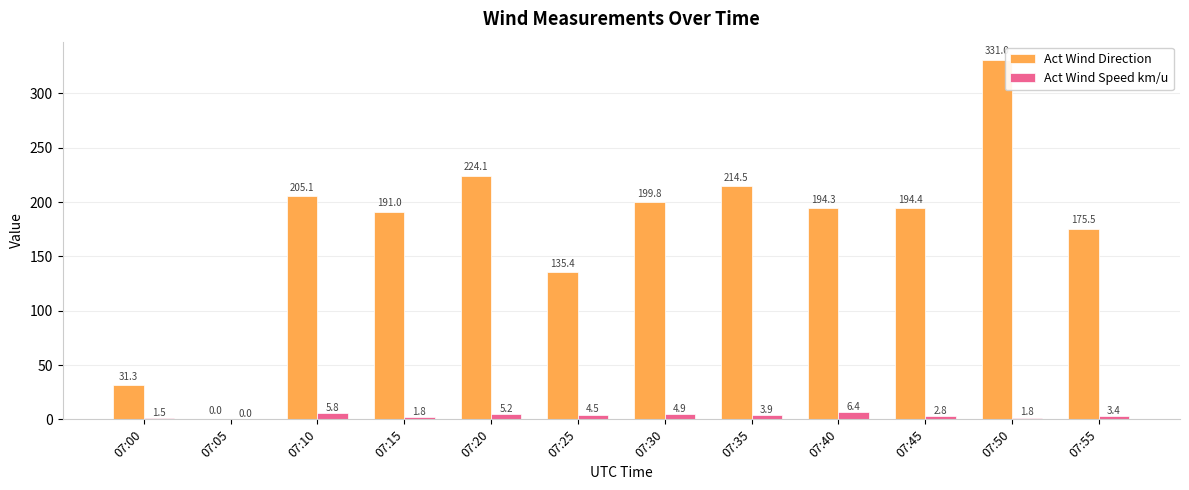

Between 07:15 and 07:25, which series saw the biggest shift?

Act Wind Direction